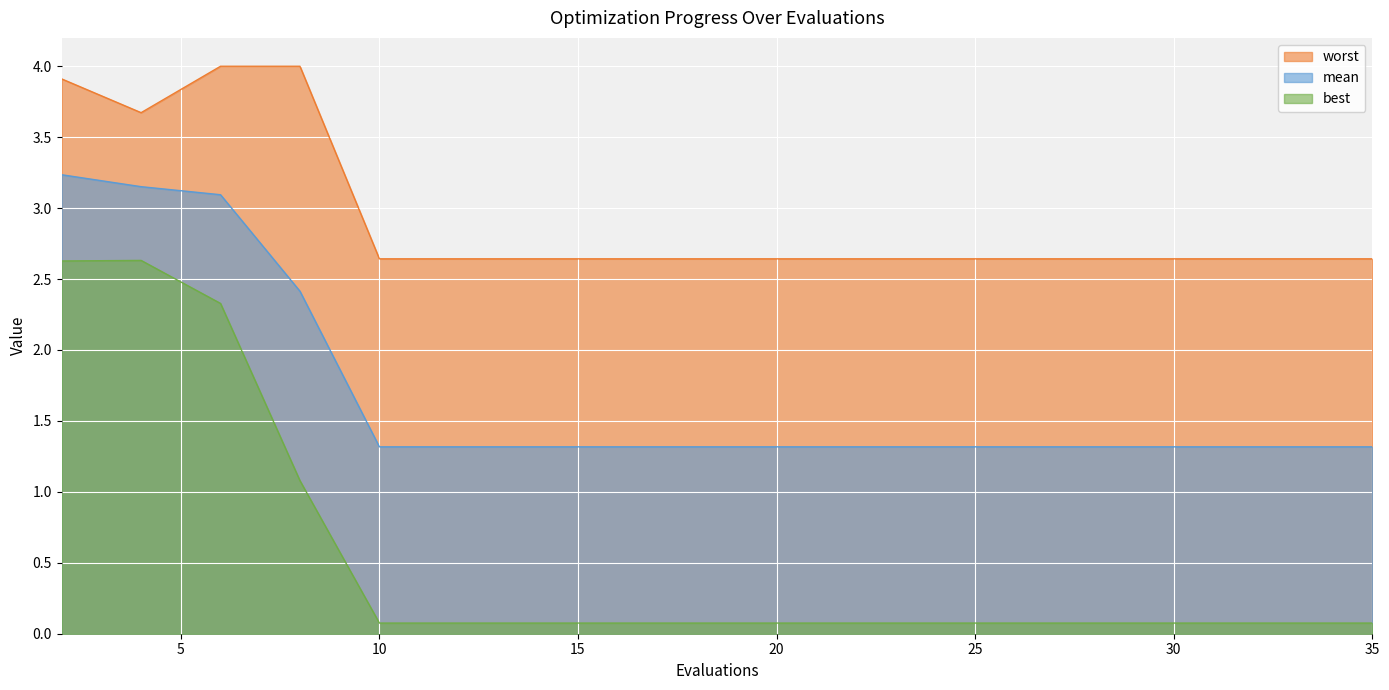

Reading left to right, list all the values displayed in this chart.

mean: 2=3.2	4=3.2	6=3.1	8=2.4	10=1.3	12=1.3	14=1.3	15=1.3	17=1.3	18=1.3	20=1.3	21=1.3	23=1.3	25=1.3	26=1.3	28=1.3	30=1.3	32=1.3	33=1.3	35=1.3
best: 2=2.6	4=2.6	6=2.3	8=1.1	10=0.1	12=0.1	14=0.1	15=0.1	17=0.1	18=0.1	20=0.1	21=0.1	23=0.1	25=0.1	26=0.1	28=0.1	30=0.1	32=0.1	33=0.1	35=0.1
worst: 2=3.9	4=3.7	6=4.0	8=4.0	10=2.6	12=2.6	14=2.6	15=2.6	17=2.6	18=2.6	20=2.6	21=2.6	23=2.6	25=2.6	26=2.6	28=2.6	30=2.6	32=2.6	33=2.6	35=2.6